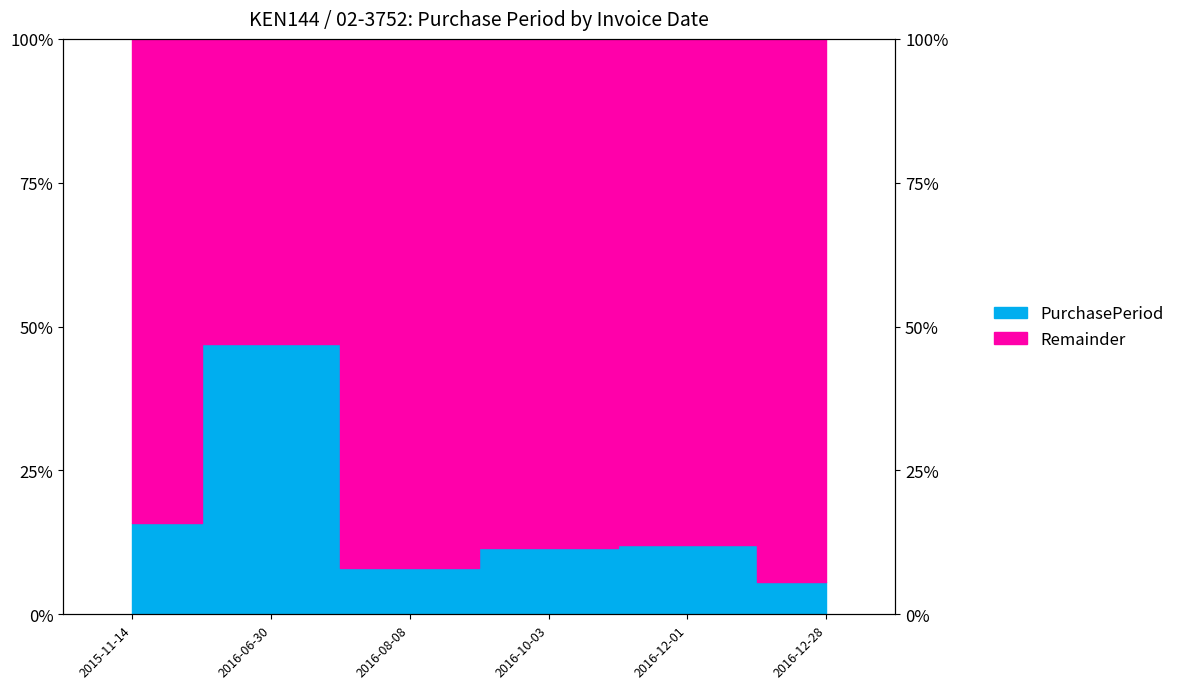

At which category does the data reach its first local valley?

2016-08-08